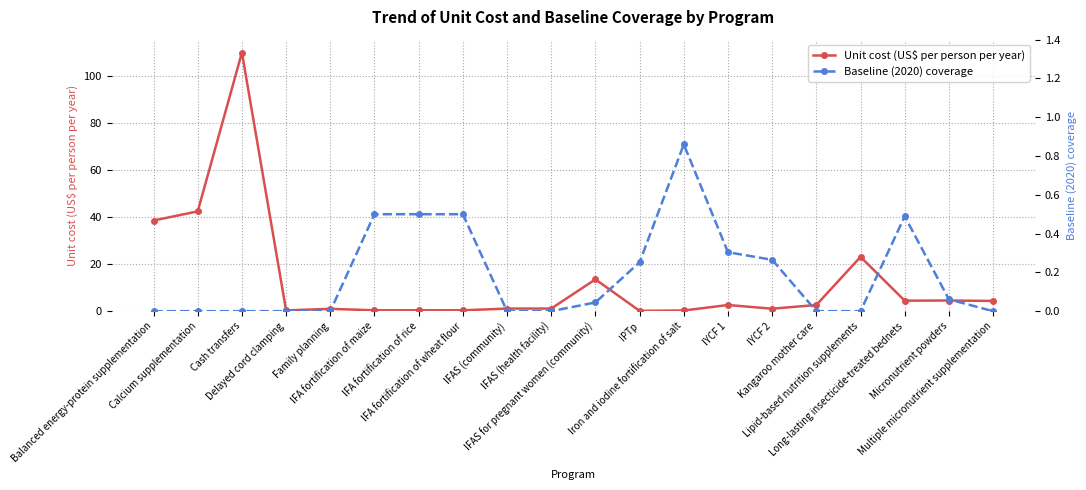

At which category does the chart reach its minimum across all series?

Balanced energy-protein supplementation